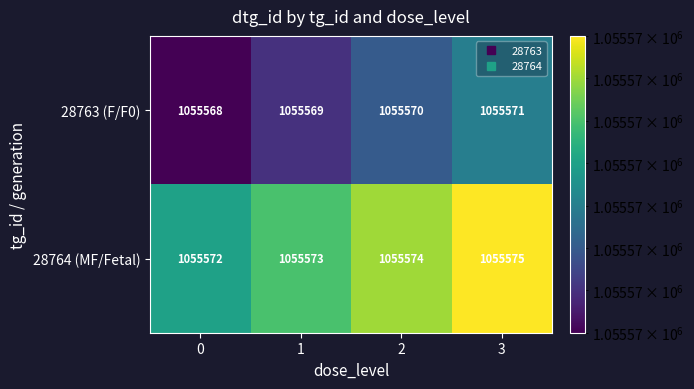

Reading left to right, list all the values displayed in this chart.

28763 (F/F0): 0=1055568	1=1055569	2=1055570	3=1055571
28764 (MF/Fetal): 0=1055572	1=1055573	2=1055574	3=1055575